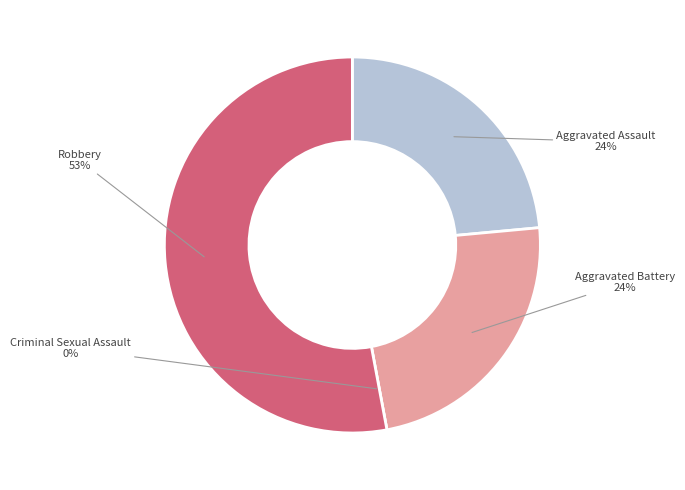

Is the sum of Robbery and Aggravated Battery greater than half?

Yes